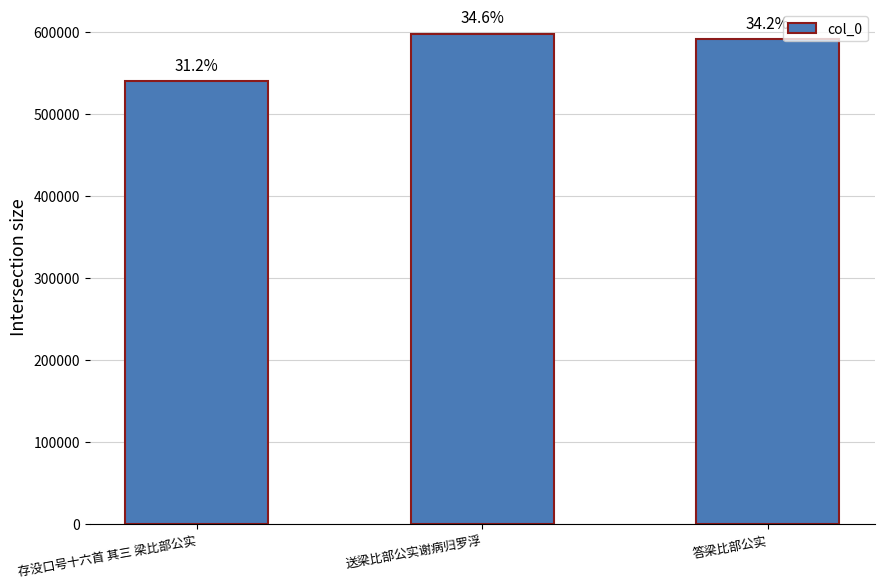

Reading right to left, extract all data points from this chart.

591470	597892	539994